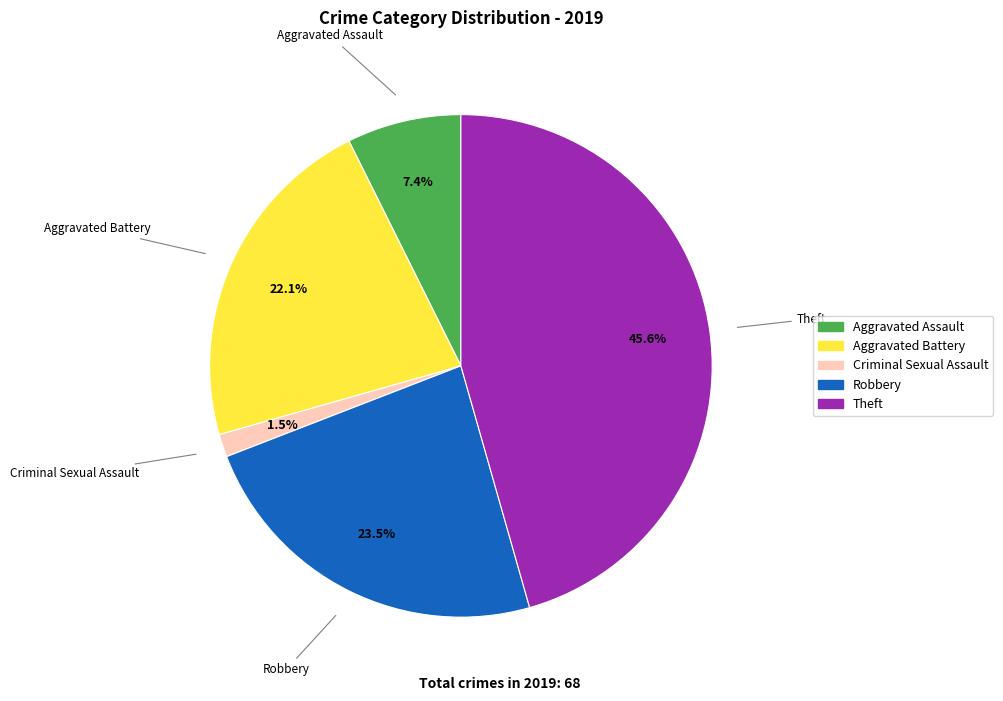

Does any single category account for the majority?

No